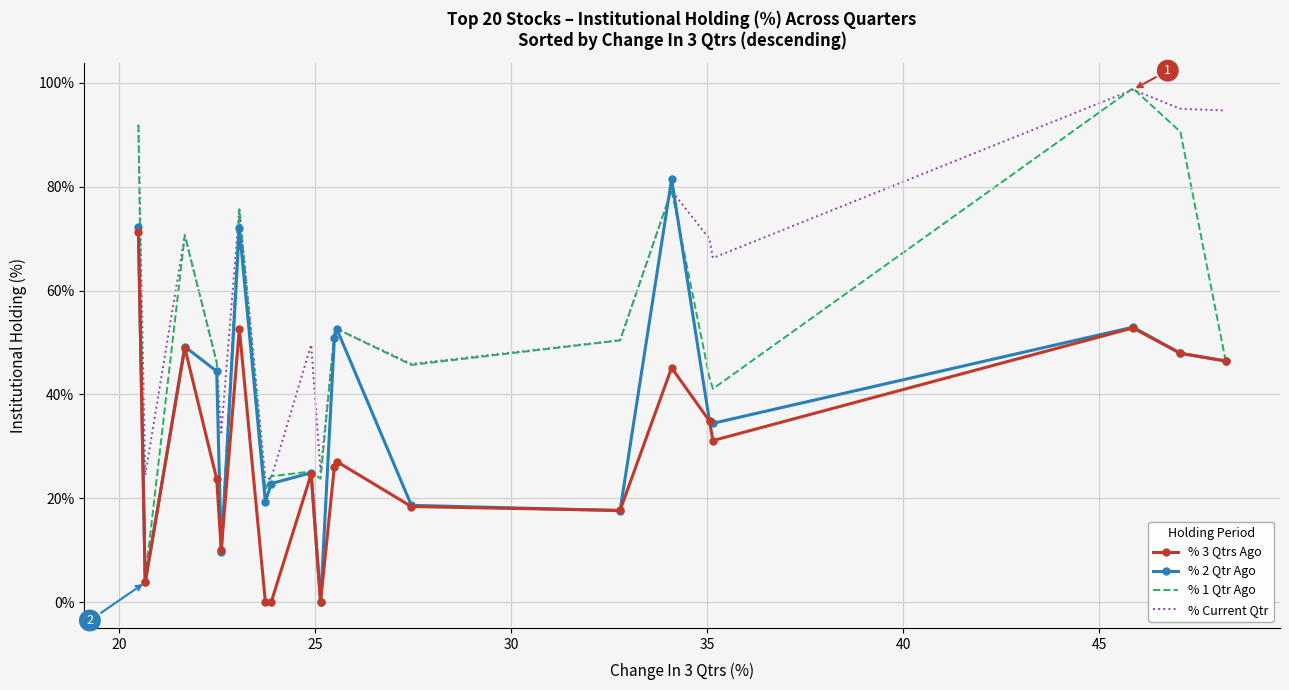

True or false: % Current Qtr and % 3 Qtrs Ago cross at least once.

False